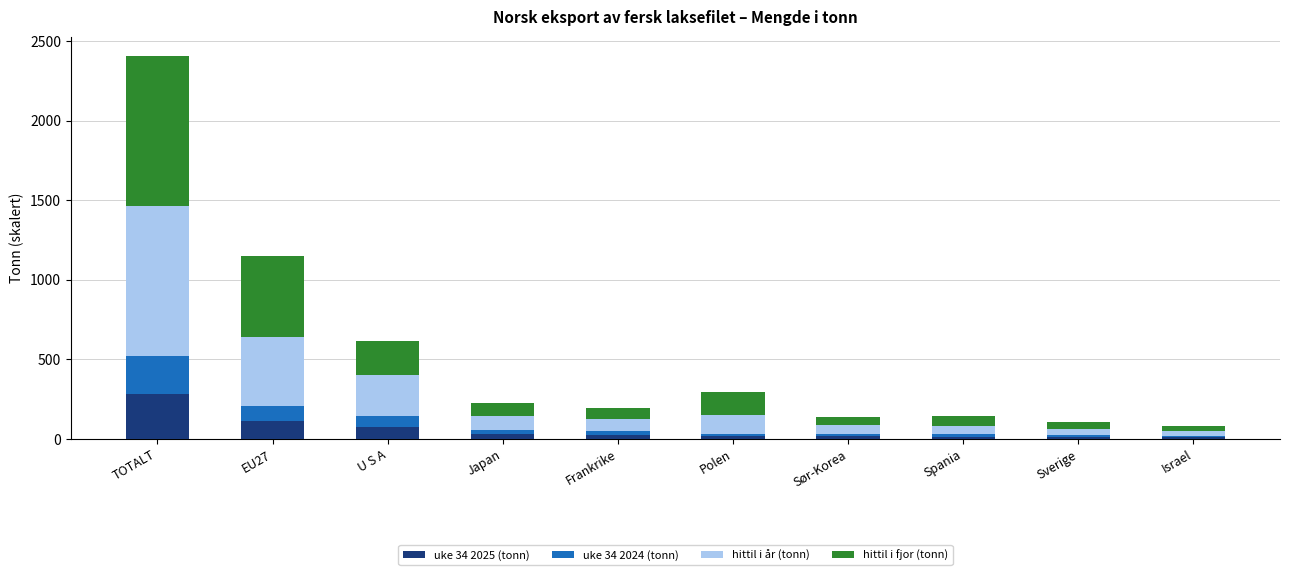

What is the highest value of the uke 34 2025 (tonn) series?

281.0